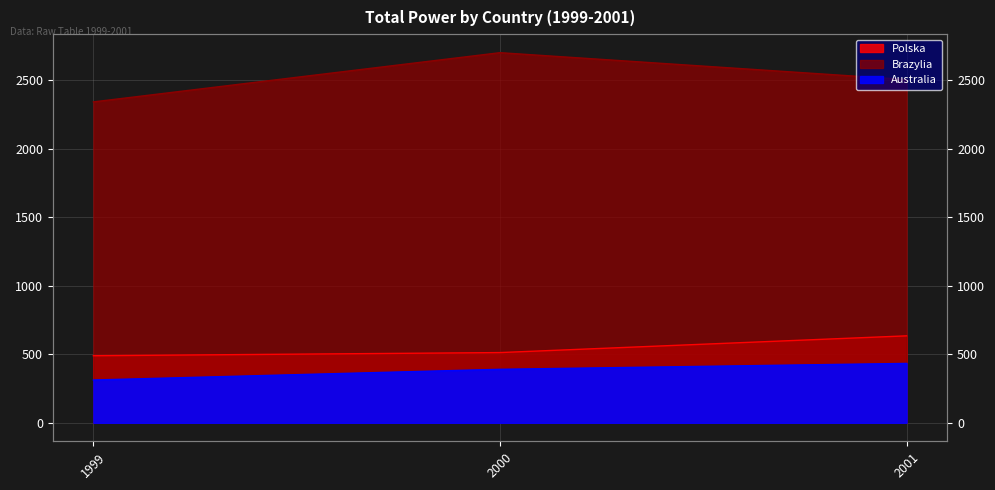

How many values in the Australia series are below 390?

1